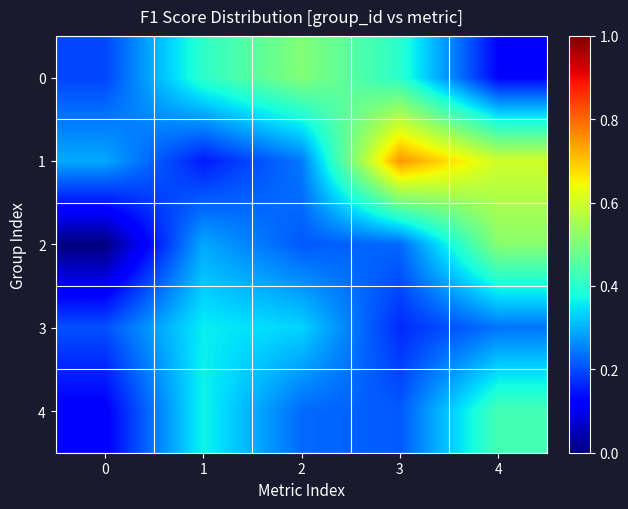

Reading right to left, what are all the values shown in this chart?

row_0: 4=0.1	3=0.4	2=0.5	1=0.4	0=0.2
row_1: 4=0.6	3=0.8	2=0.2	1=0.2	0=0.3
row_2: 4=0.5	3=0.2	2=0.2	1=0.3	0=0.0
row_3: 4=0.2	3=0.2	2=0.3	1=0.4	0=0.2
row_4: 4=0.4	3=0.2	2=0.2	1=0.4	0=0.1